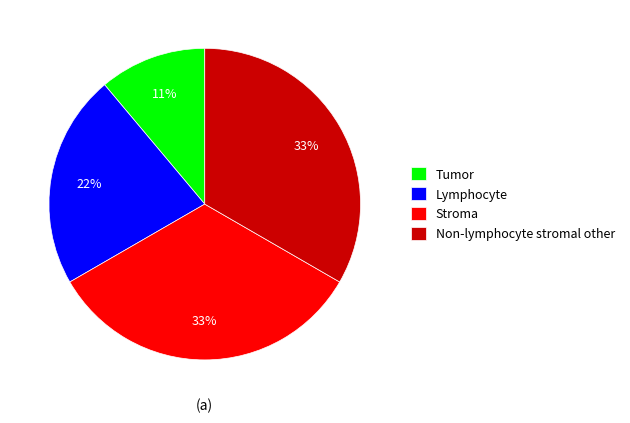

To the nearest percent, what portion does Non-lymphocyte stromal other represent?

33%